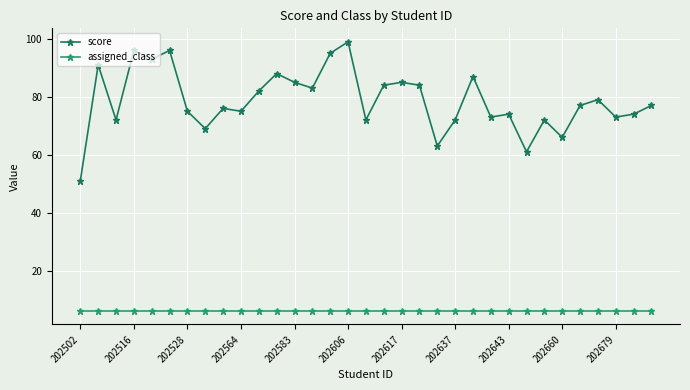

True or false: score has more than 2 points higher than both neighbors.

True